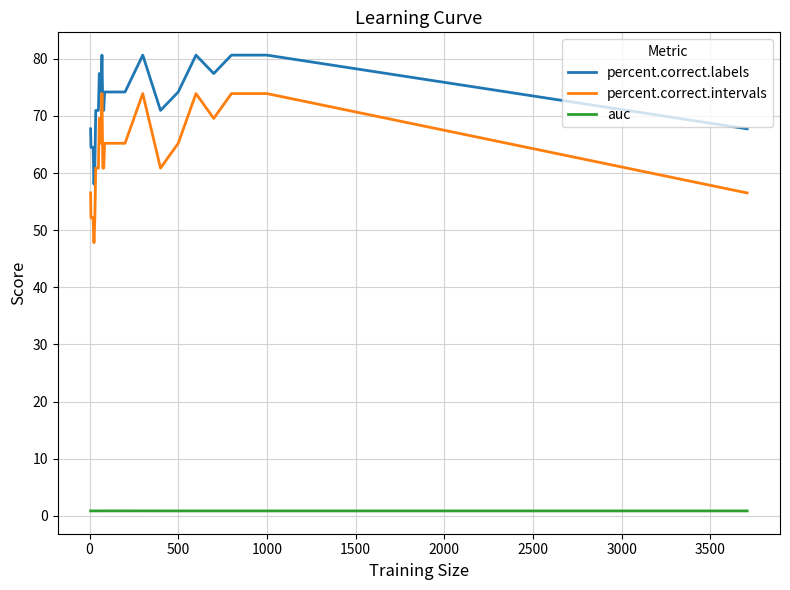

Rank the series by their maximum value, from highest to lowest.

percent.correct.labels, percent.correct.intervals, auc